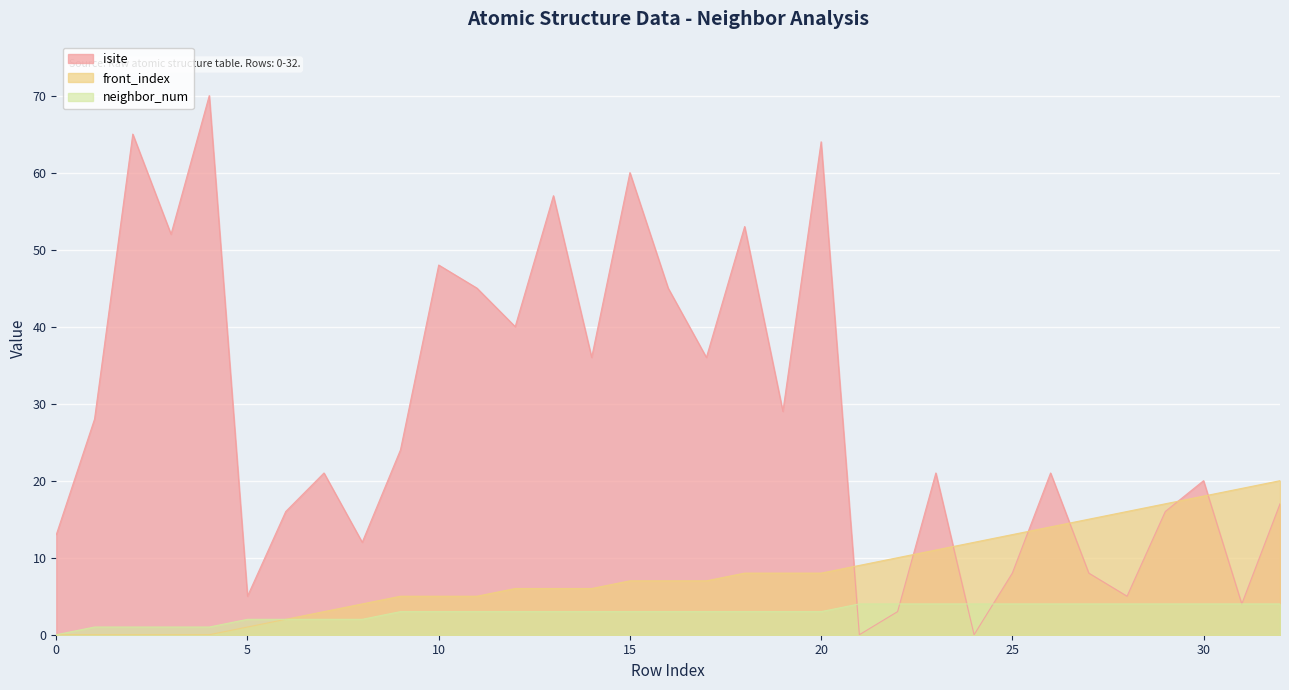

How many values in neighbor_num are above zero?

32